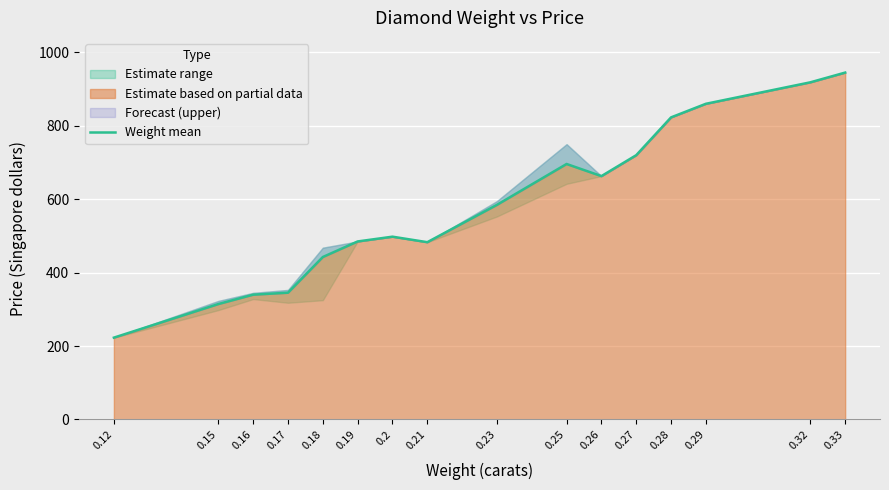

True or false: the data shows 962.1 at 0.26.

False